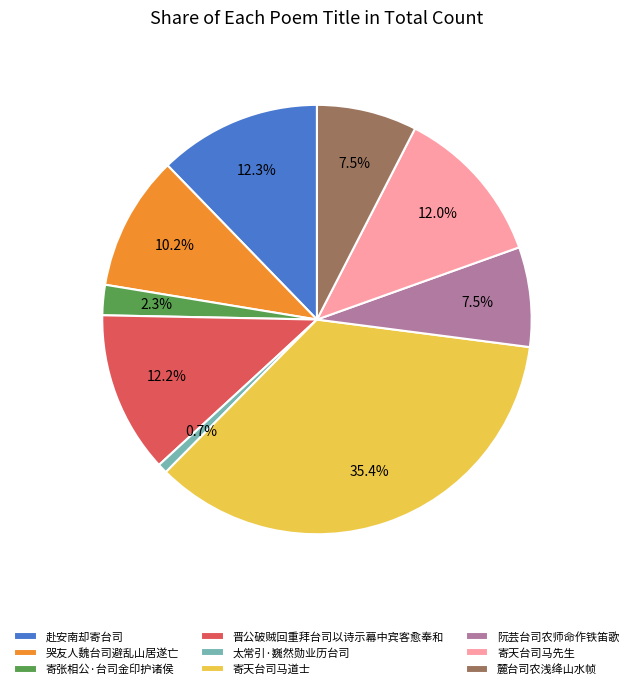

To the nearest percent, what portion does 寄张相公·台司金印护诸侯 represent?

2%